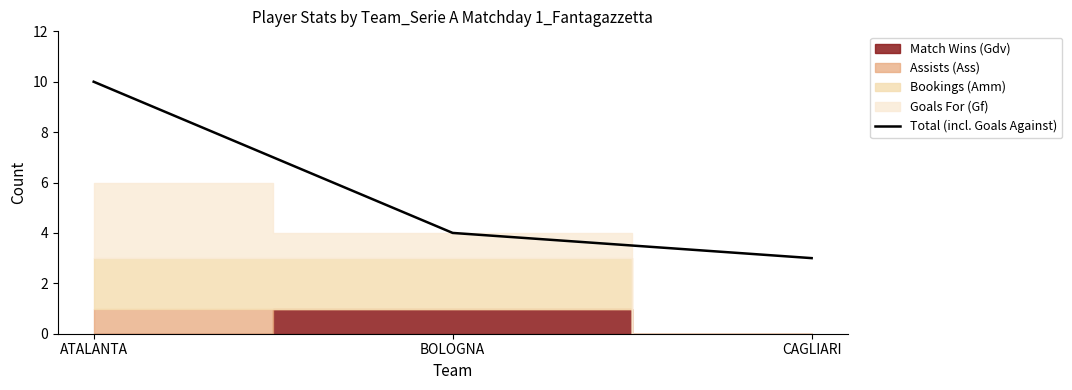

What is the minimum value shown in the chart?

3